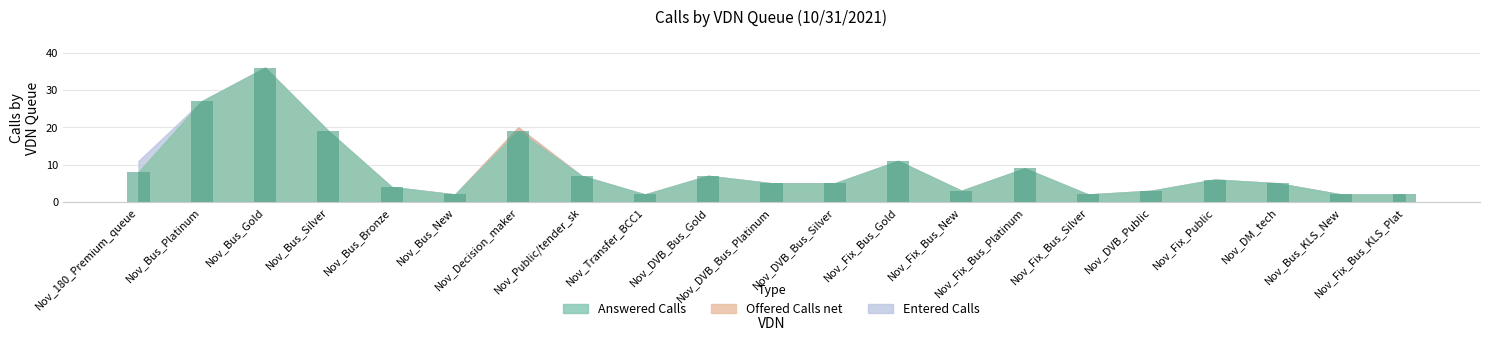

What is the label of the 16th bar from the right?

Nov_Bus_New